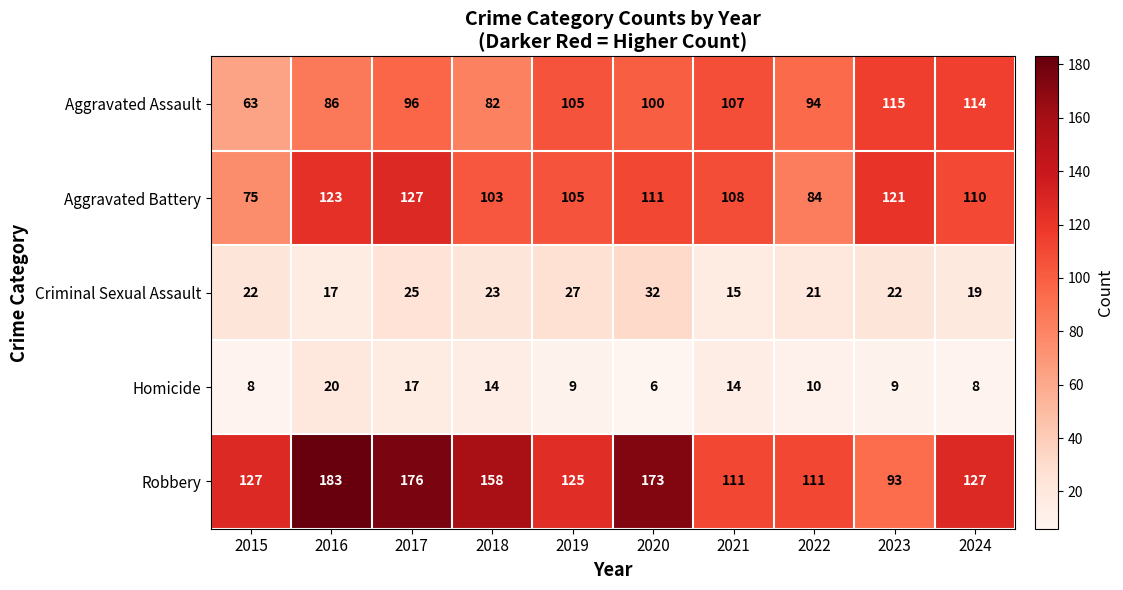

The value of Criminal Sexual Assault at 2021 is 20. True or false?

False